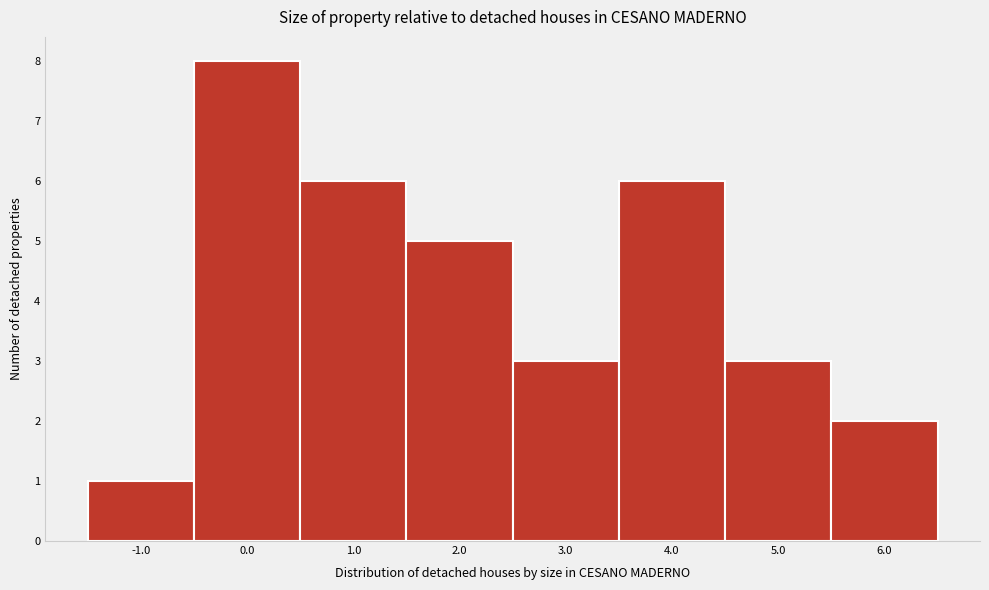

What is the height of the bar covering -1.5 to -0.5 on the x-axis? The values are not printed on the chart, so give them approximately, as read against the axis.

1